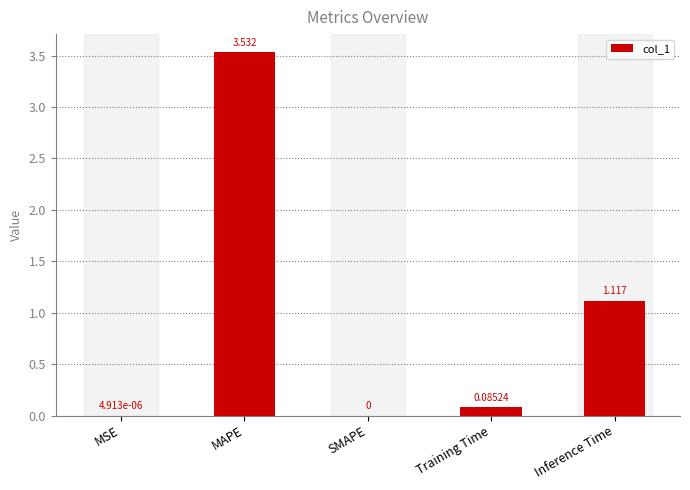

Where is the data nearest to the value 1?

Inference Time